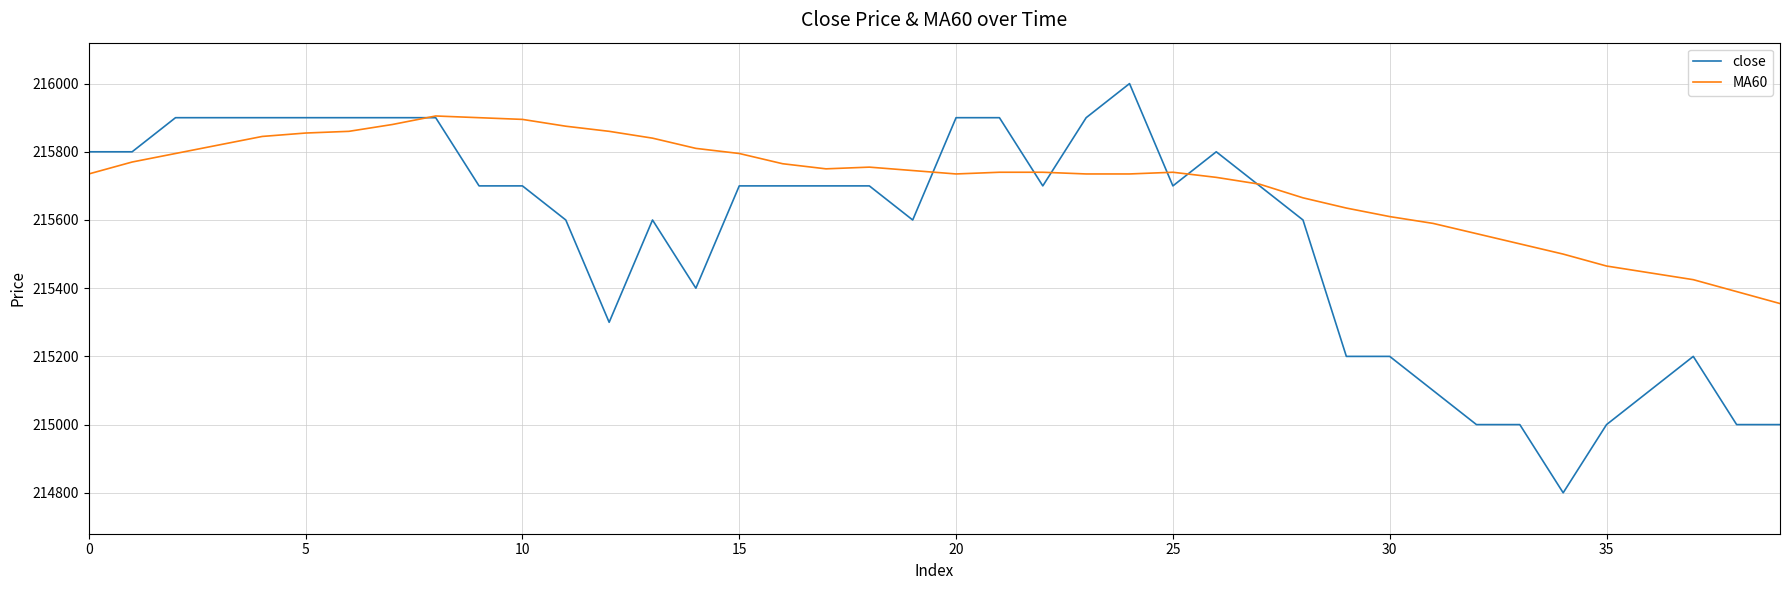

What is the maximum value for close?

216000